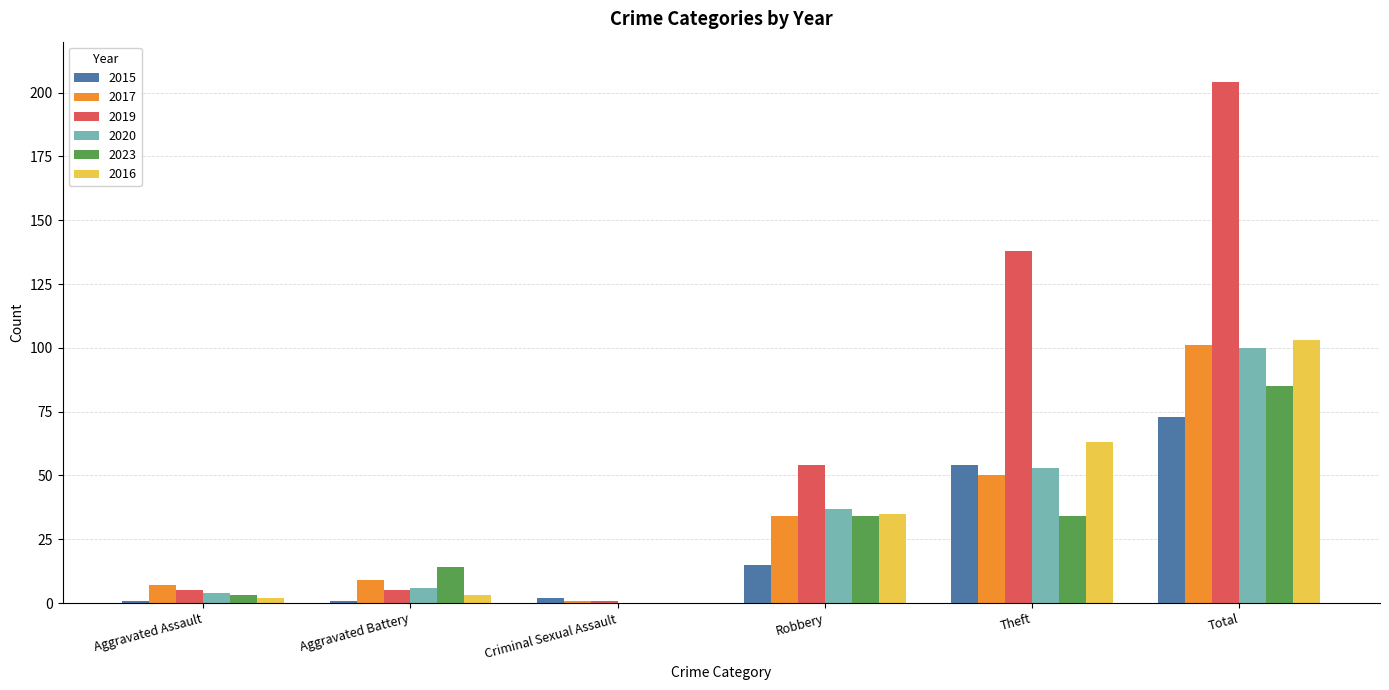

Reading left to right, transcribe all the data shown in this chart.

2015: 1	1	2	15	54	73
2017: 7	9	1	34	50	101
2019: 5	5	1	54	138	204
2020: 4	6	0	37	53	100
2023: 3	14	0	34	34	85
2016: 2	3	0	35	63	103